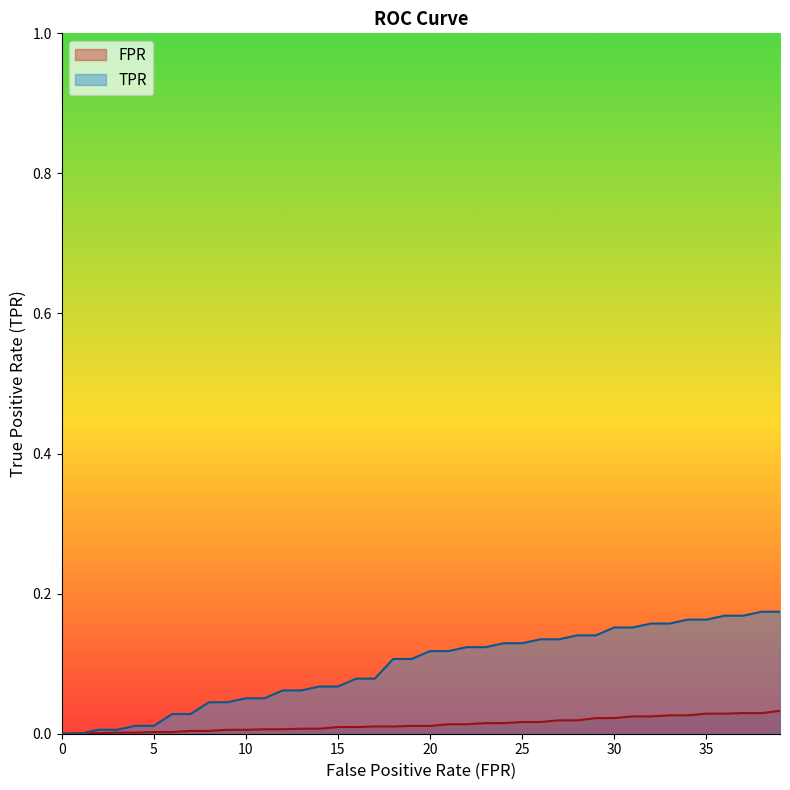

The value of FPR at 34 is 0.0. True or false?

False